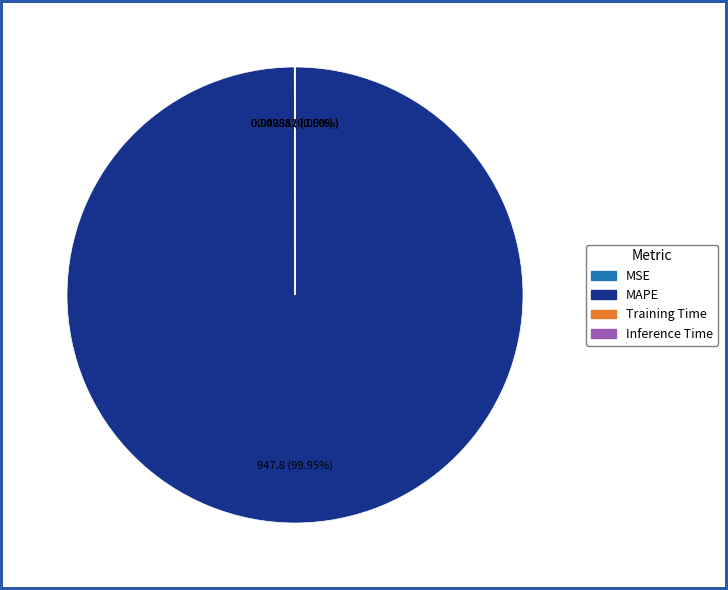

To the nearest percent, what portion does MAPE represent?

100%